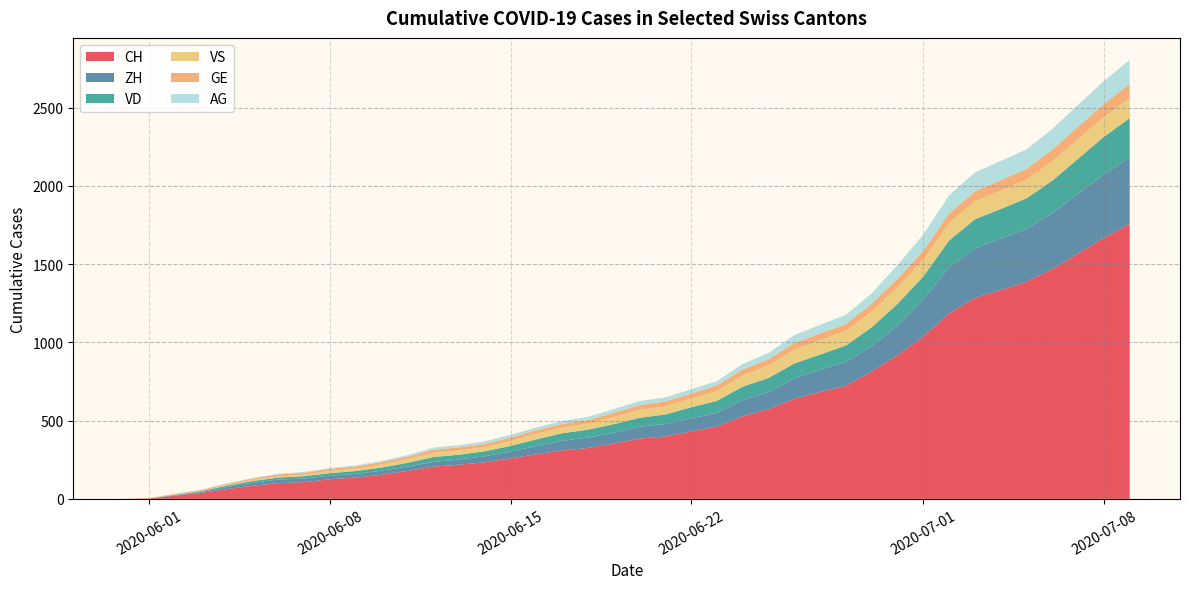

True or false: GE and AG cross at least once.

False